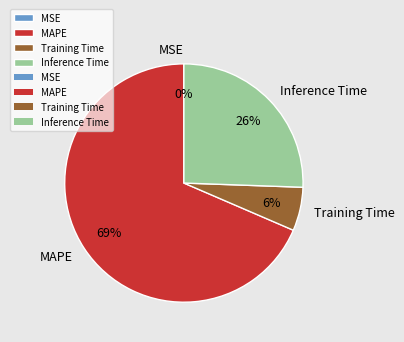

Does any single category account for the majority?

Yes